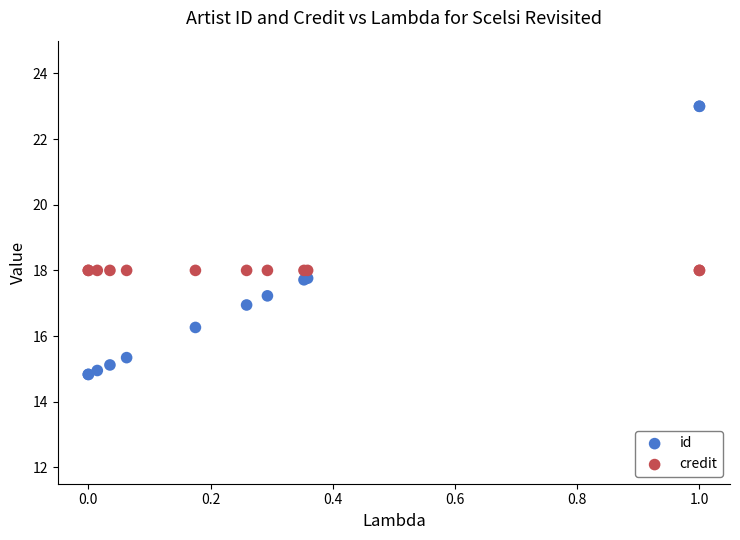

Which series reaches the maximum Y coordinate?

id